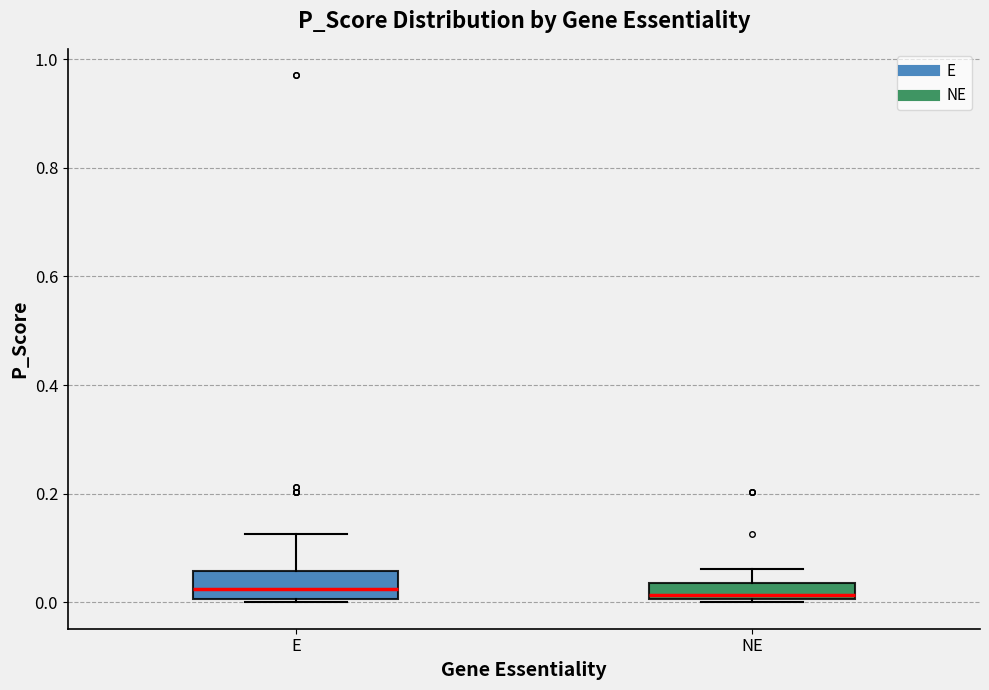

Where does the median line of the box for NE sit on the y-axis? The values are not printed on the chart, so give them approximately, as read against the axis.

0.02